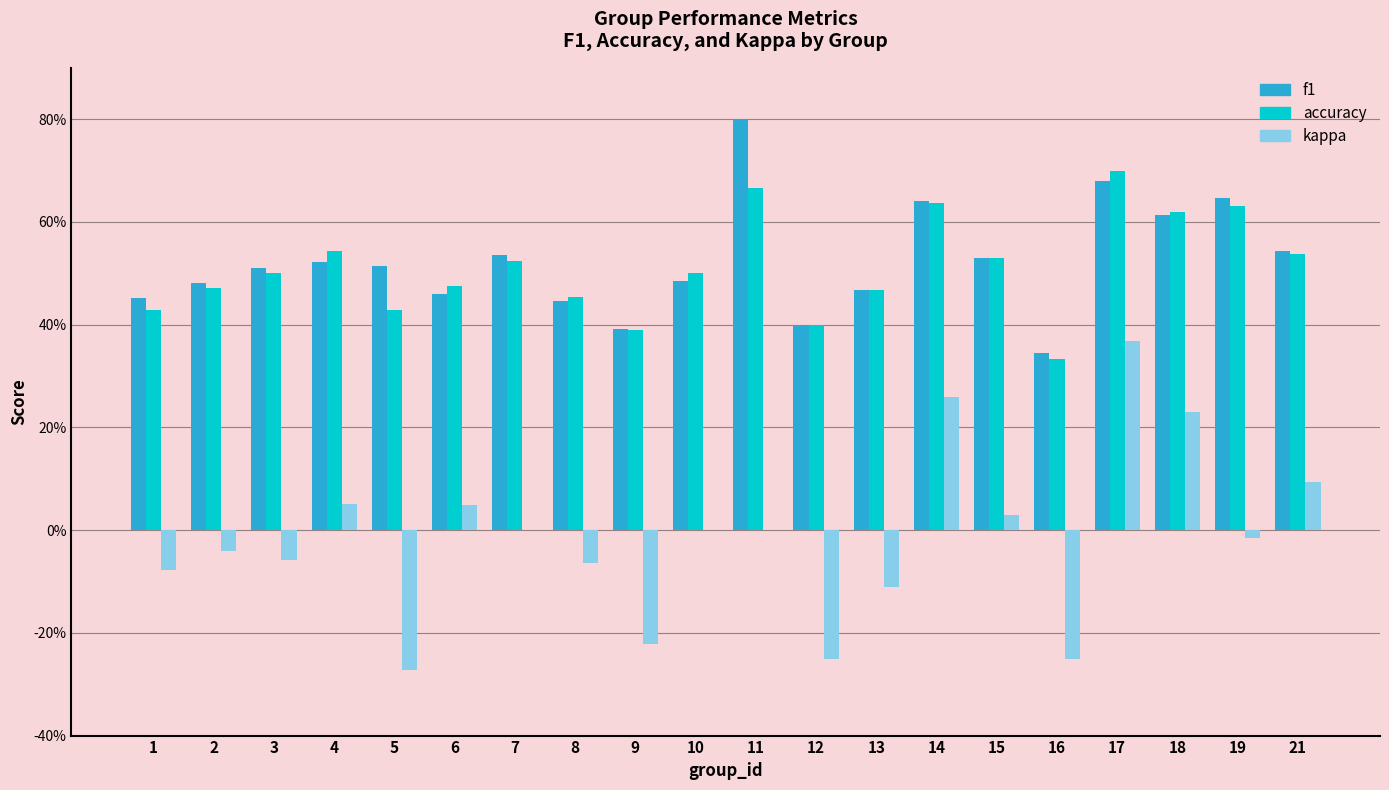

What is the difference between the highest and lowest values at 8?

0.5